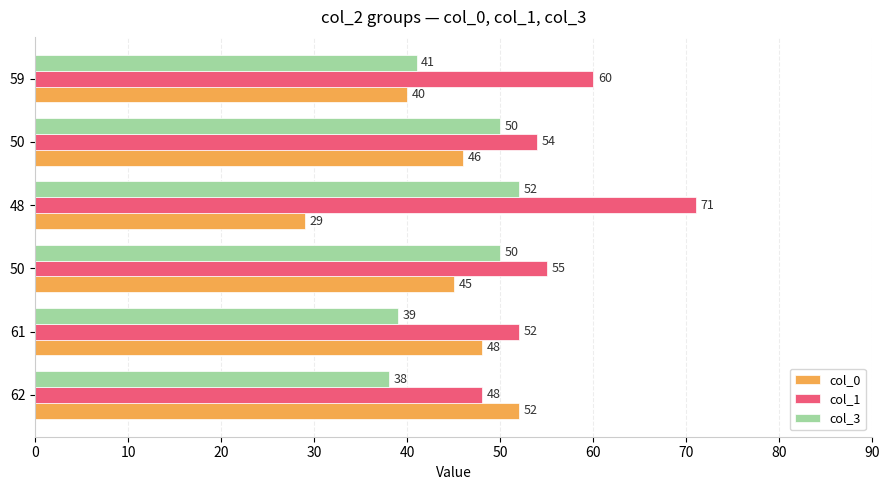

What are all the series names shown in the legend?

col_0, col_1, col_3